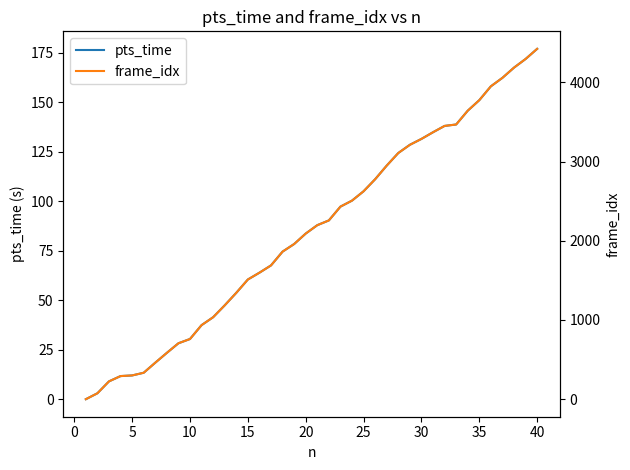

Count the number of categories in the chart.

40